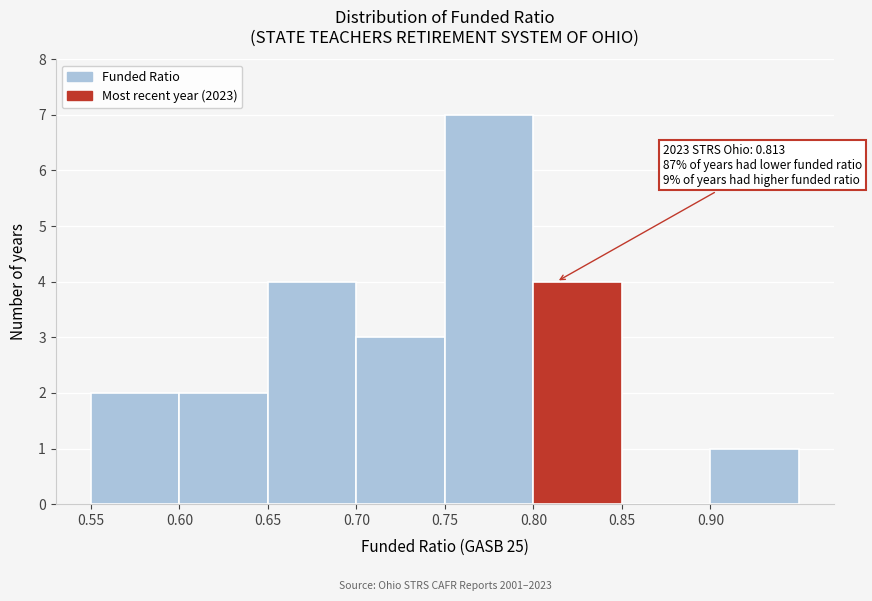

Which range on the x-axis has the tallest bar?

0.75 to 0.80